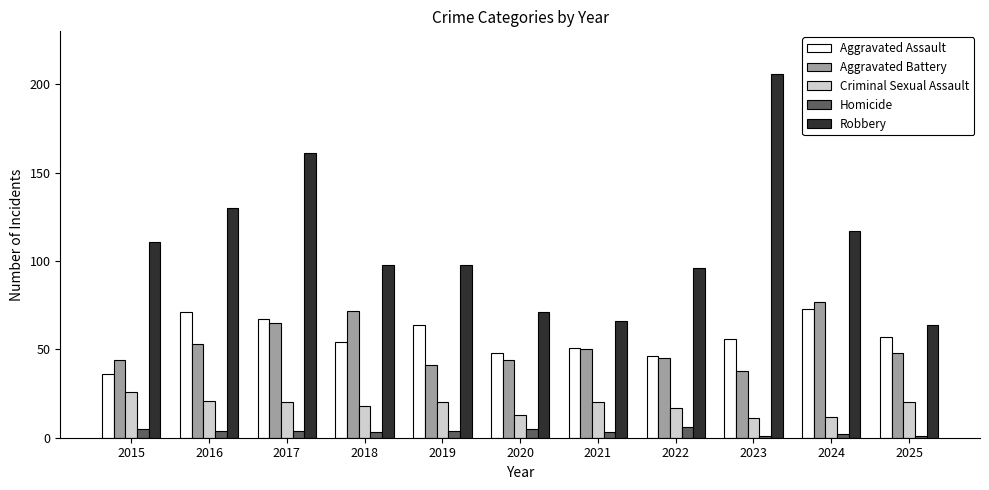

What are all the series names shown in the legend?

Aggravated Assault, Aggravated Battery, Criminal Sexual Assault, Homicide, Robbery